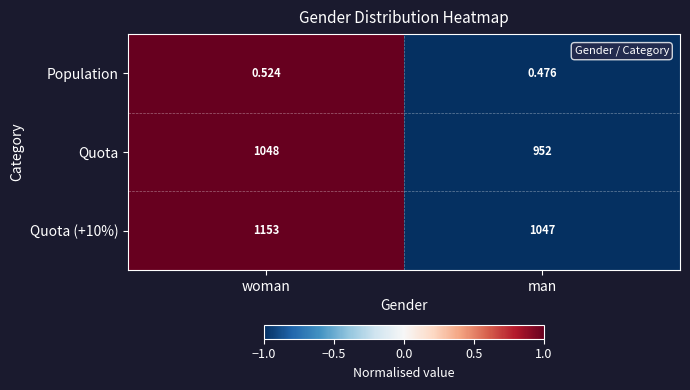

At which category does the chart reach its minimum across all series?

man